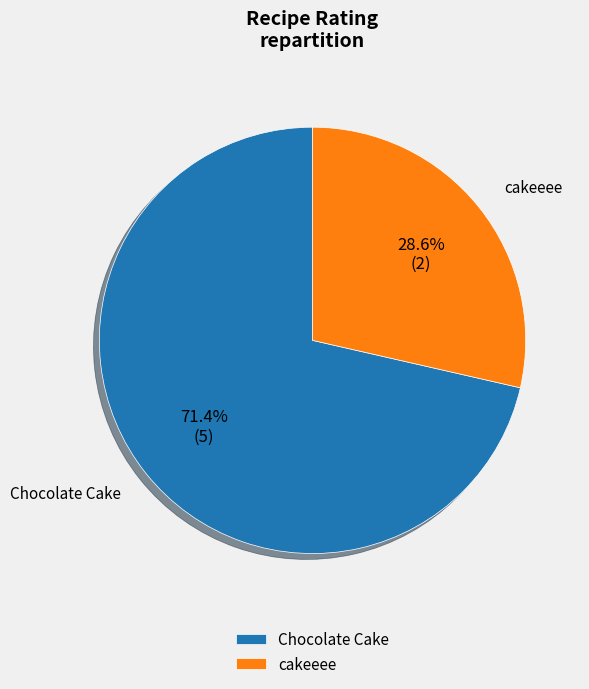

Which category accounts for the majority?

Chocolate Cake